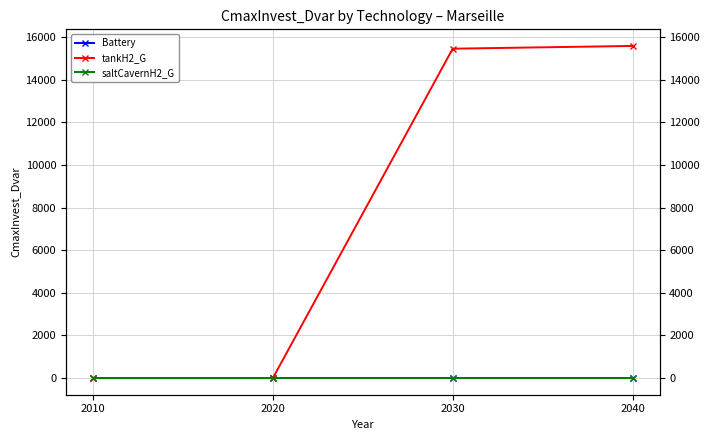

Reading left to right, transcribe all the data shown in this chart.

Battery: 2010=0.0	2020=0.0	2030=0.0	2040=0.0
tankH2_G: 2010=0.0	2020=0.0	2030=15450.1	2040=15579.1
saltCavernH2_G: 2010=0.0	2020=0.0	2030=0.0	2040=0.0